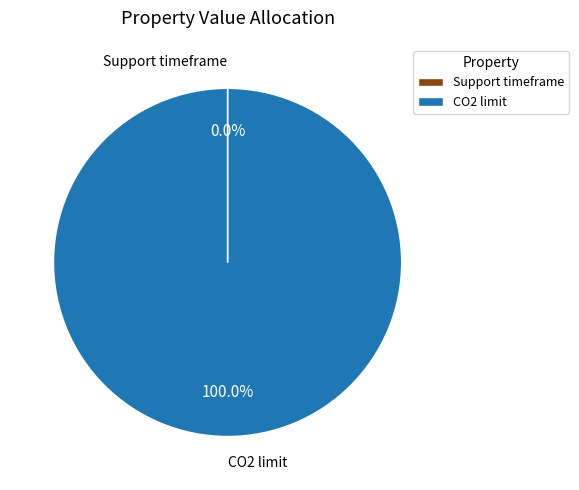

What is the majority slice?

CO2 limit